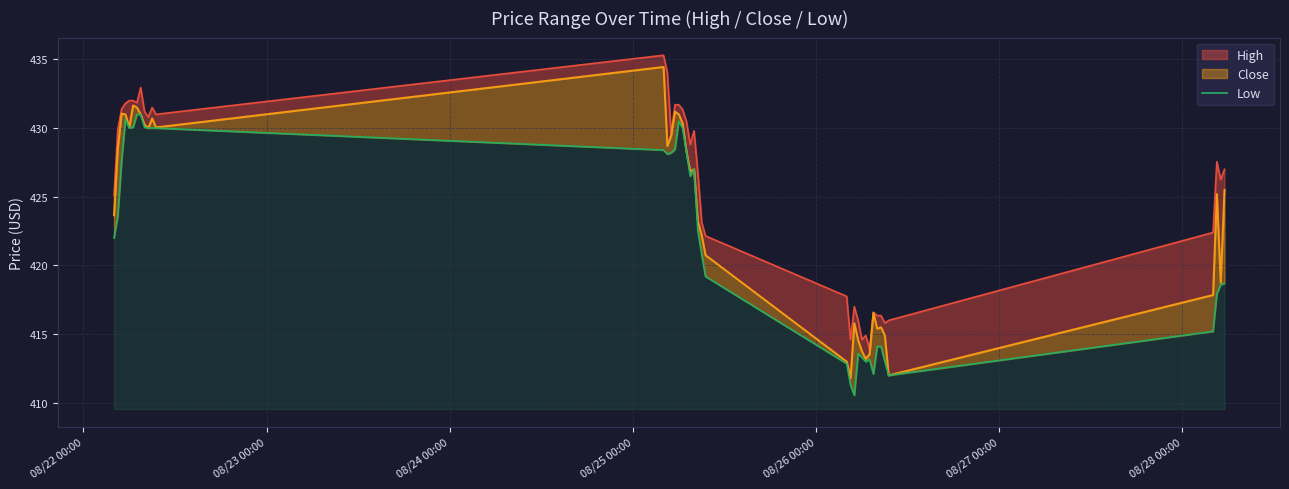

The chart shows a value of 607.9 at 29. True or false?

False